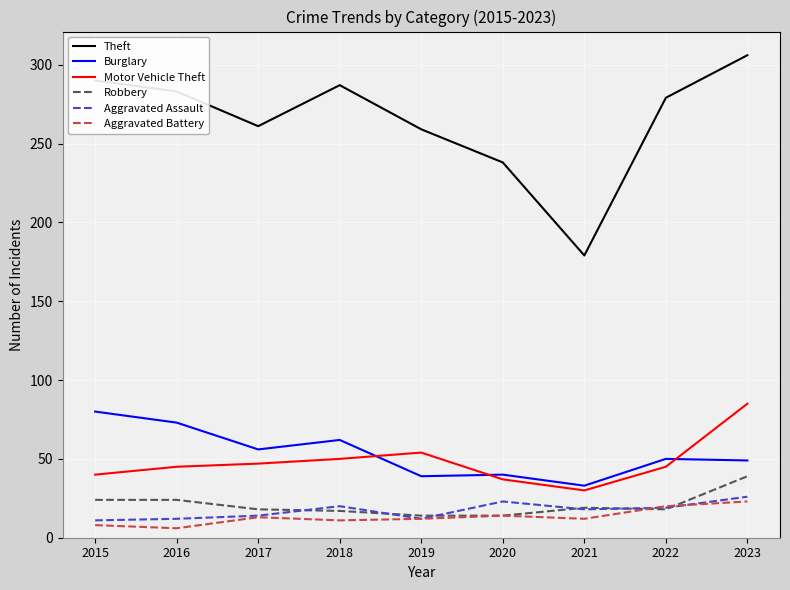

What is the minimum value for Robbery?

14